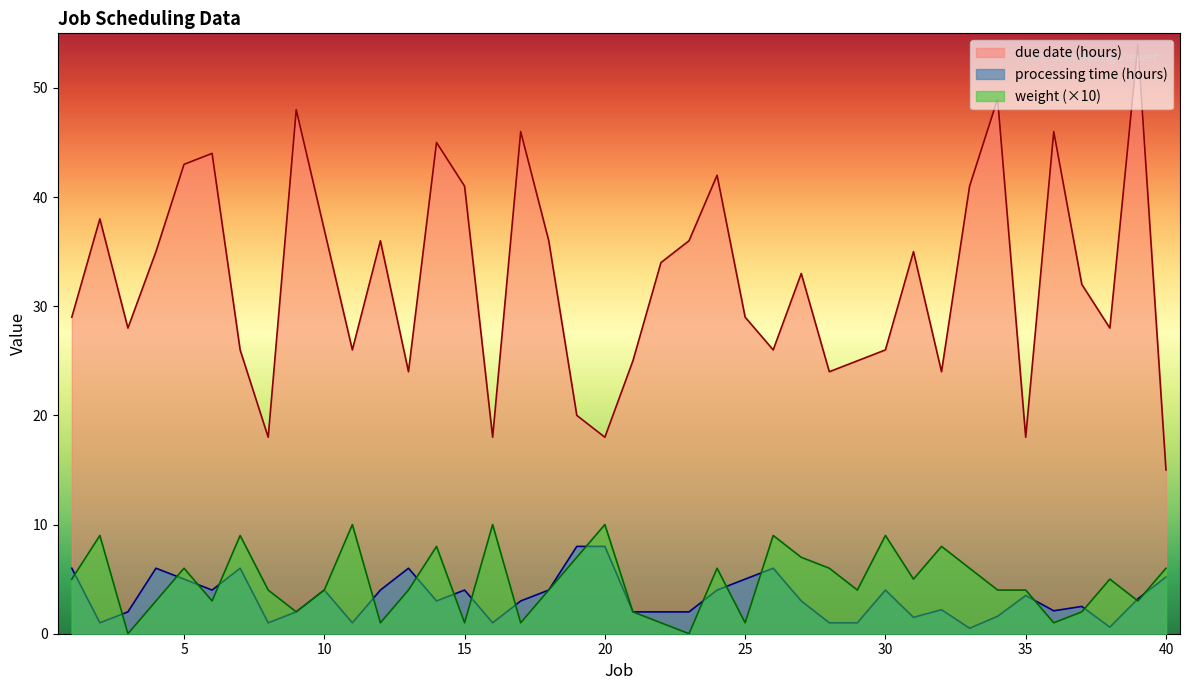

Reading left to right, transcribe all the data shown in this chart.

processing time (hours): 1=6.0	2=1.0	3=2.0	4=6.0	5=5.0	6=4.0	7=6.0	8=1.0	9=2.0	10=4.0	11=1.0	12=4.0	13=6.0	14=3.0	15=4.0	16=1.0	17=3.0	18=4.0	19=8.0	20=8.0	21=2.0	22=2.0	23=2.0	24=4.0	25=5.0	26=6.0	27=3.0	28=1.0	29=1.0	30=4.0	31=1.5	32=2.2	33=0.5	34=1.6	35=3.5	36=2.1	37=2.5	38=0.6	39=3.2	40=5.2
weight: 1=5.0	2=9.0	3=0.0	4=3.0	5=6.0	6=3.0	7=9.0	8=4.0	9=2.0	10=4.0	11=10.0	12=1.0	13=4.0	14=8.0	15=1.0	16=10.0	17=1.0	18=4.0	19=7.0	20=10.0	21=2.0	22=1.0	23=0.0	24=6.0	25=1.0	26=9.0	27=7.0	28=6.0	29=4.0	30=9.0	31=5.0	32=8.0	33=6.0	34=4.0	35=4.0	36=1.0	37=2.0	38=5.0	39=3.0	40=6.0
due date (hours): 1=29.0	2=38.0	3=28.0	4=35.0	5=43.0	6=44.0	7=26.0	8=18.0	9=48.0	10=37.0	11=26.0	12=36.0	13=24.0	14=45.0	15=41.0	16=18.0	17=46.0	18=36.0	19=20.0	20=18.0	21=25.0	22=34.0	23=36.0	24=42.0	25=29.0	26=26.0	27=33.0	28=24.0	29=25.0	30=26.0	31=35.0	32=24.0	33=41.0	34=49.0	35=18.0	36=46.0	37=32.0	38=28.0	39=54.0	40=15.0